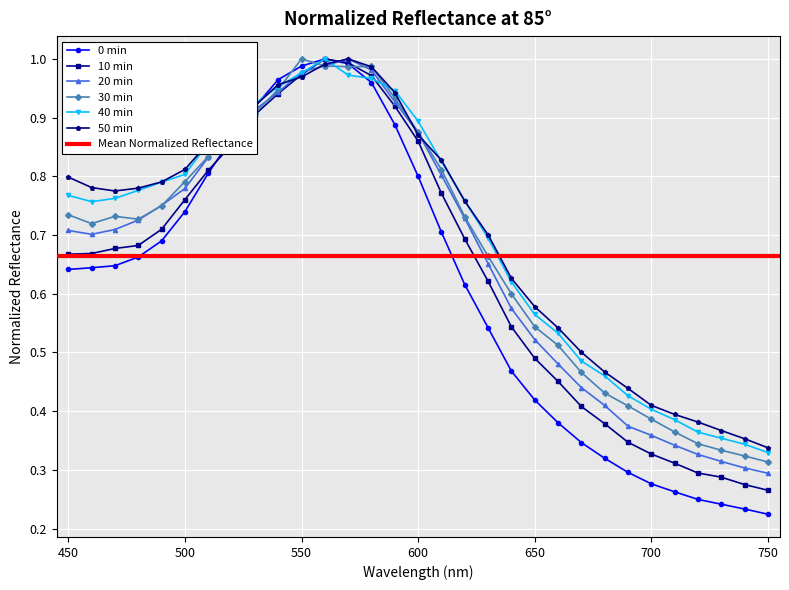

Is the value of 10 min at 620 greater than the value of 40 min at 680?

Yes